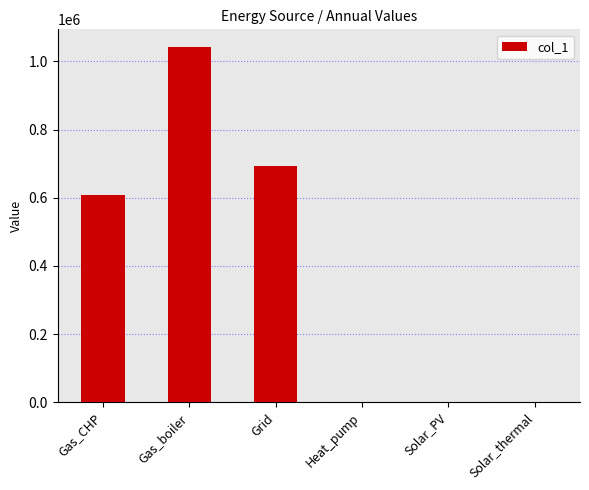

Reading right to left, list all the values displayed in this chart.

Solar_thermal=0.0	Solar_PV=0.0	Heat_pump=0.0	Grid=694386.0	Gas_boiler=1041841.5	Gas_CHP=606845.6